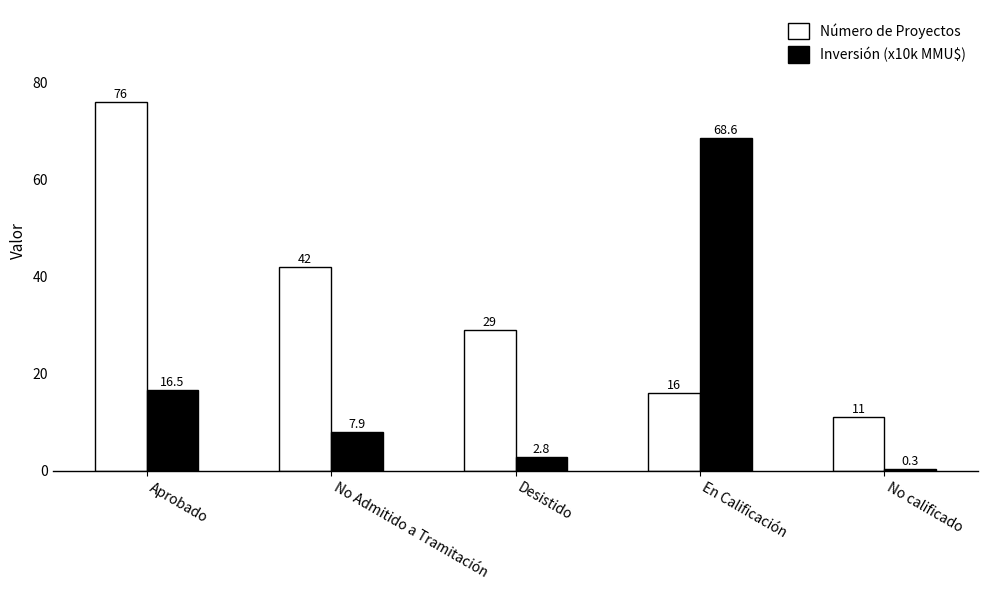

Which series has the widest spread of values?

Inversión (x10k MMU$)